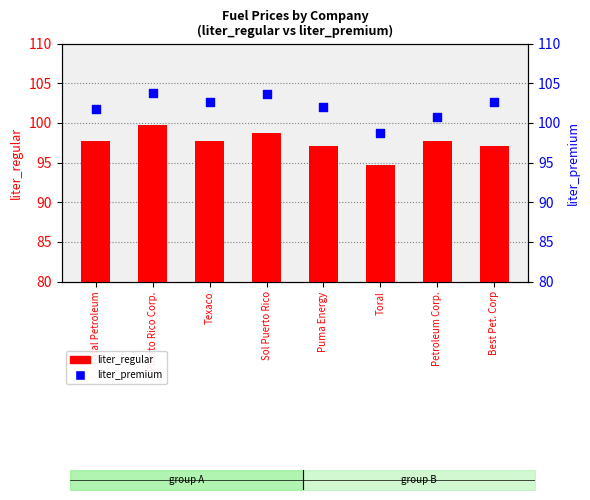

Which series has the largest total across all categories?

liter_premium